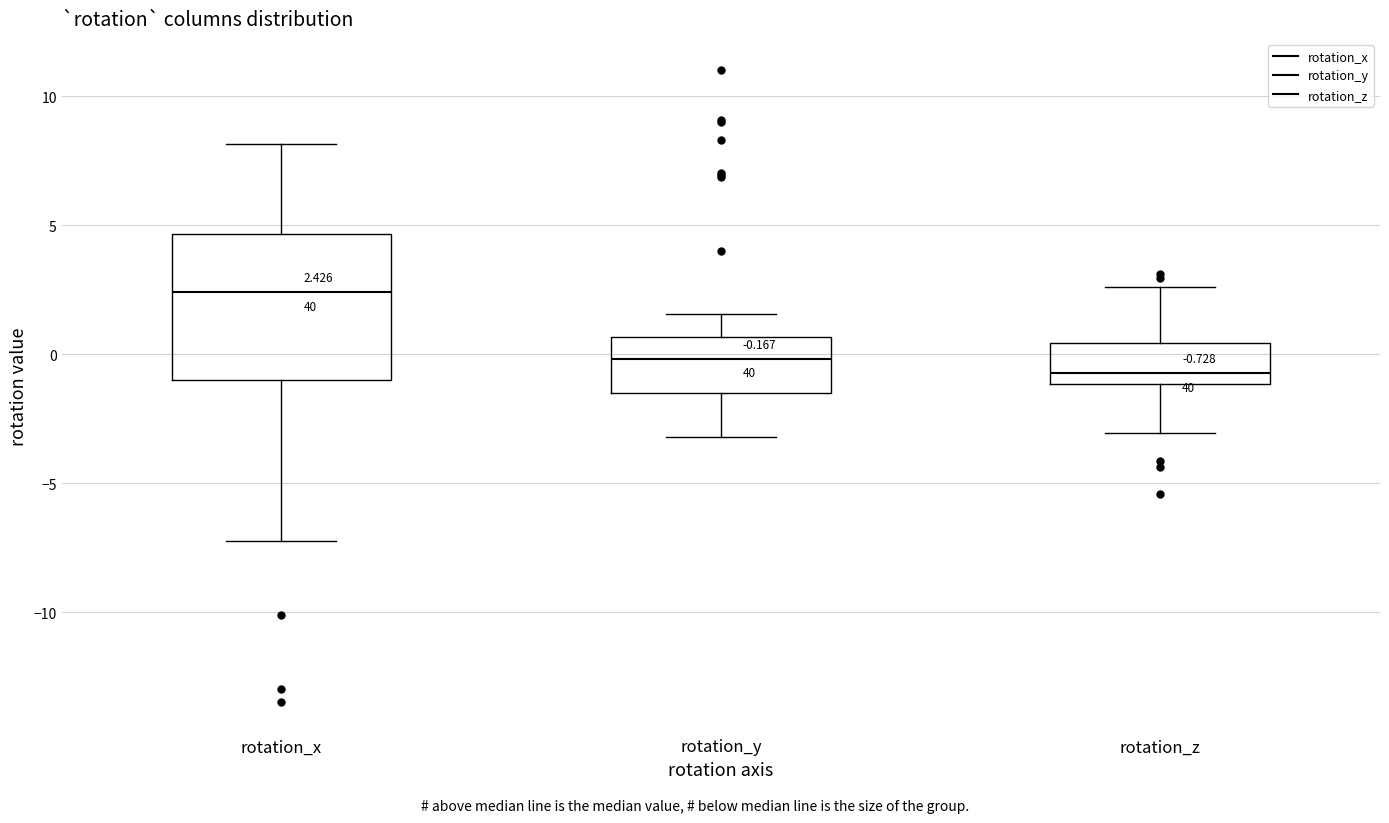

Which box has the lowest median line?

rotation_z